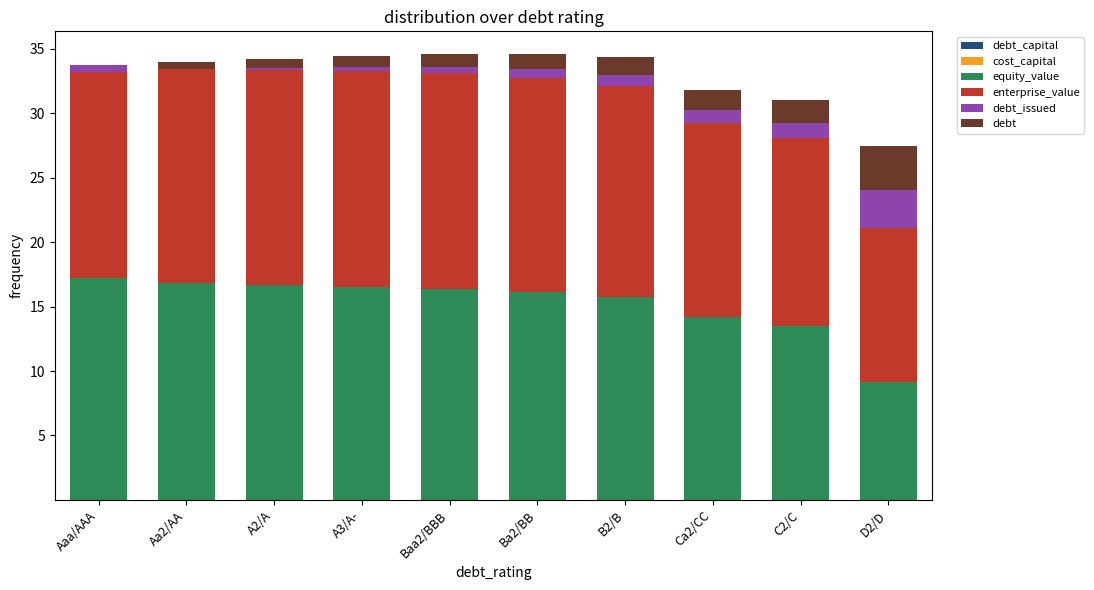

Is the value of debt_issued at Ca2/CC greater than the value of debt at Ca2/CC?

No